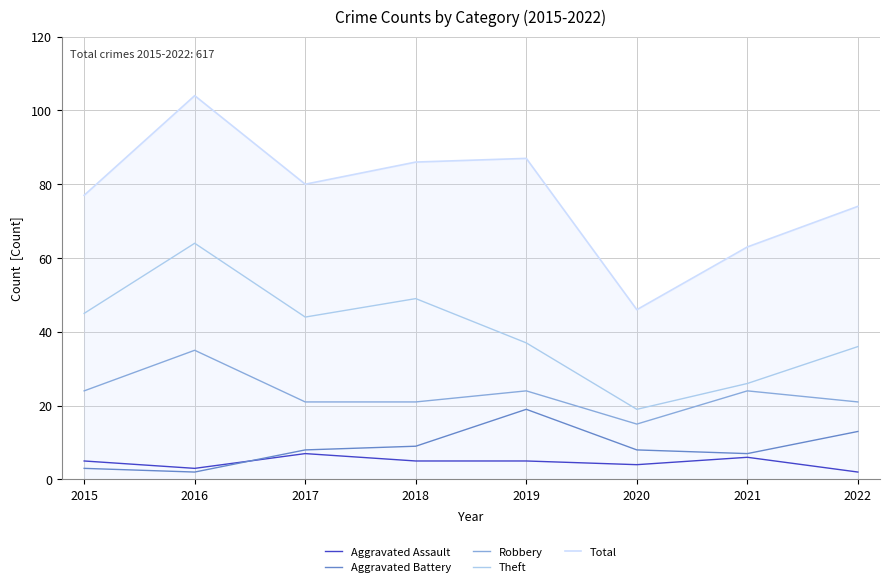

What is the greatest value displayed?

104